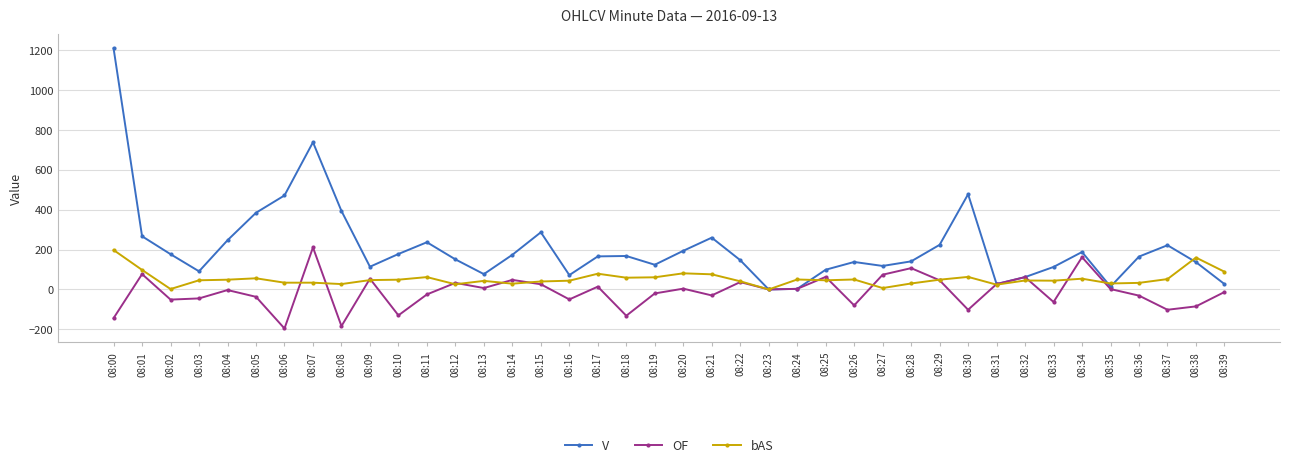

List the series in order of their peak value, highest first.

V, OF, bAS